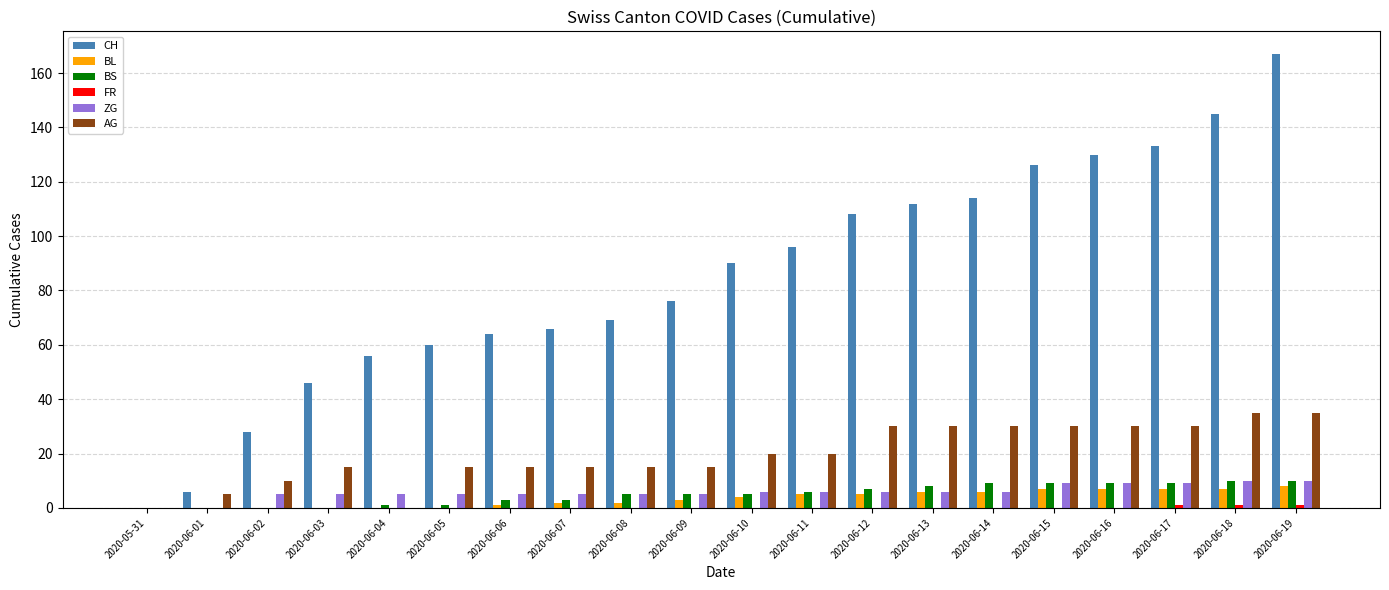

What is the average value of the ZG series?

6